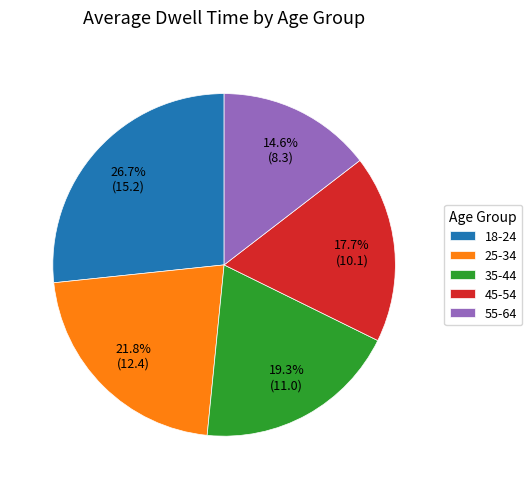

To the nearest percent, what portion does 55-64 represent?

15%